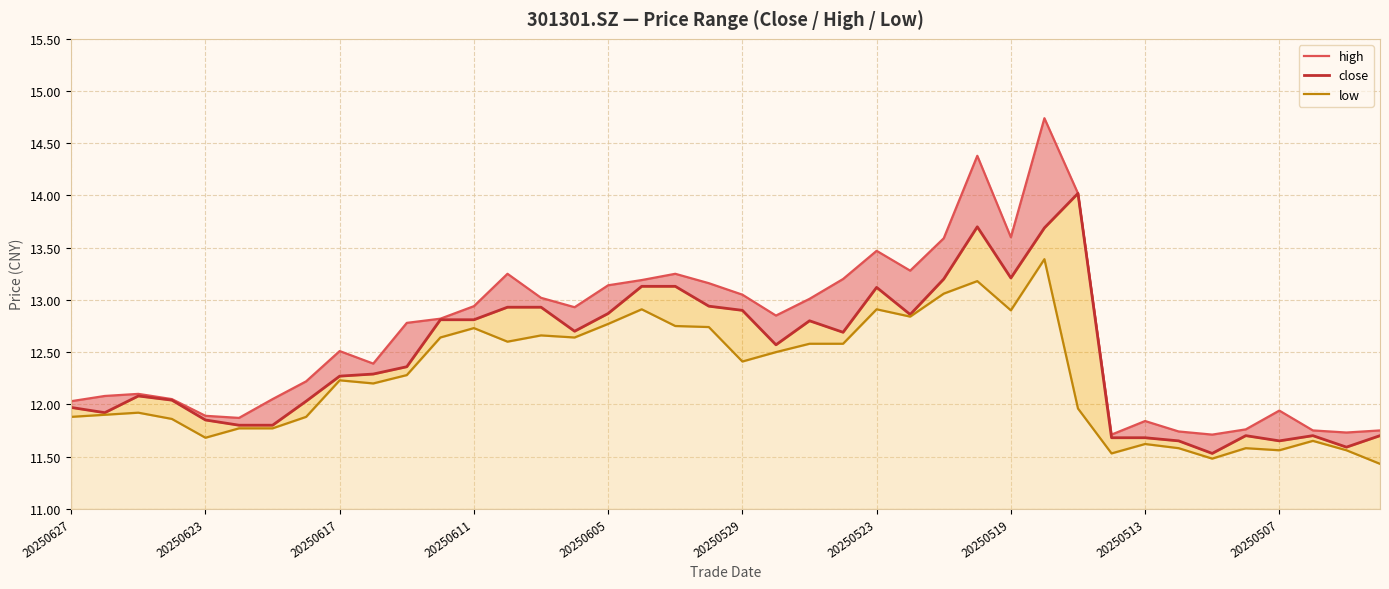

True or false: low and high intersect in this chart.

False